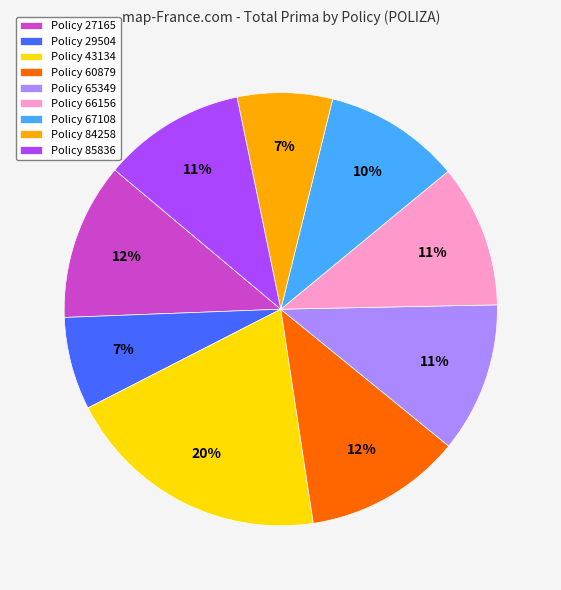

The Policy 67108 slice represents 10% of the pie. True or false?

True